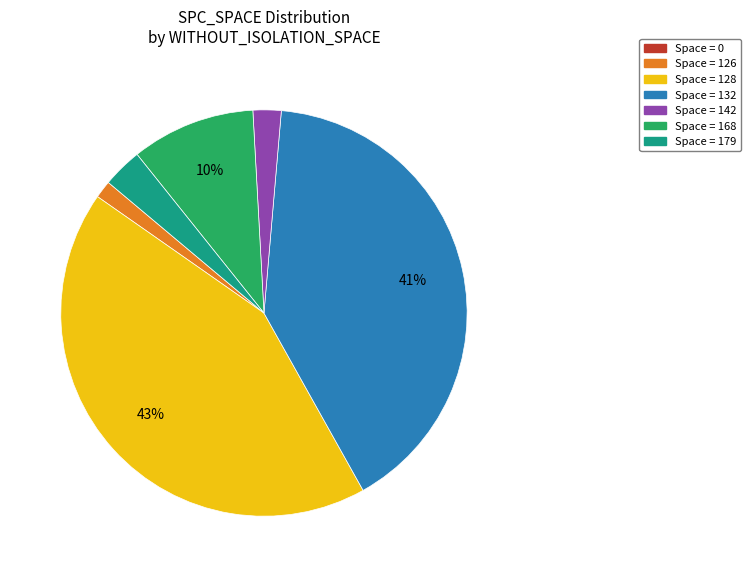

To the nearest percent, what is the average slice percentage?

14%